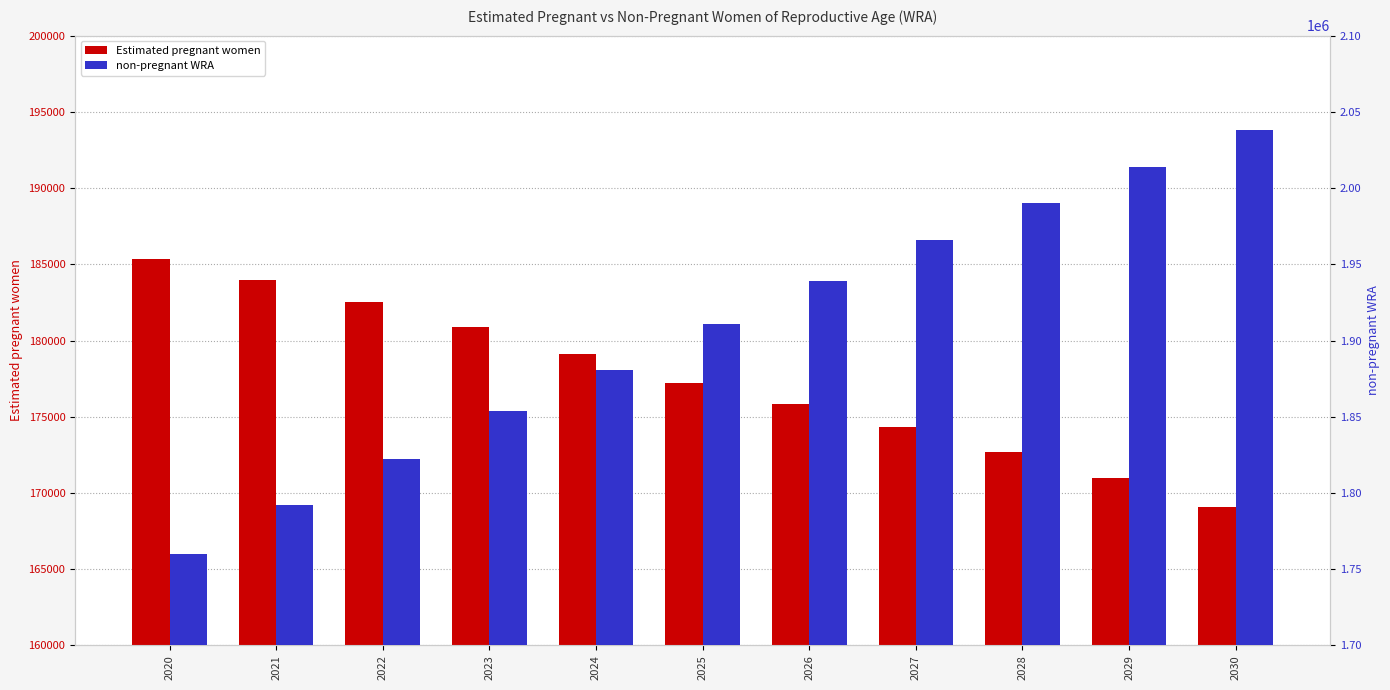

The non-pregnant WRA series shows 1880880.6 at 2024. True or false?

True